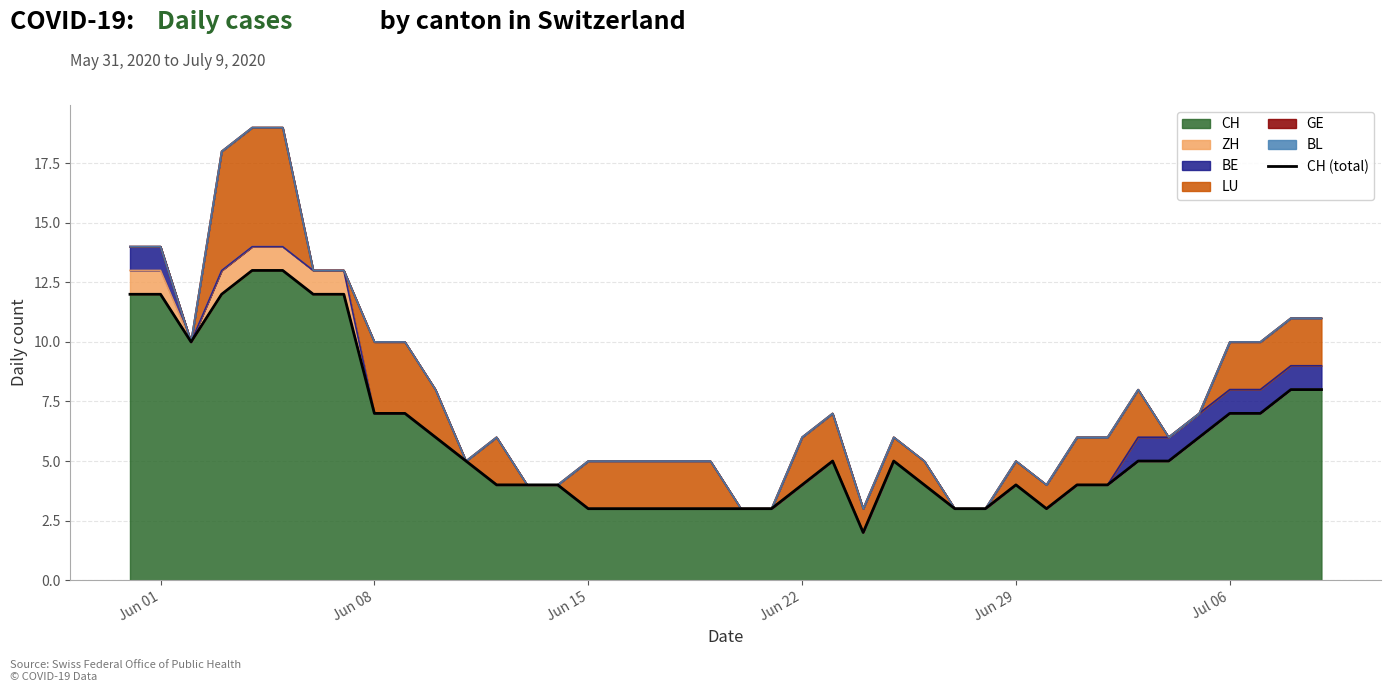

How many points are higher than both their immediate neighbors (excluding endpoints)?

3